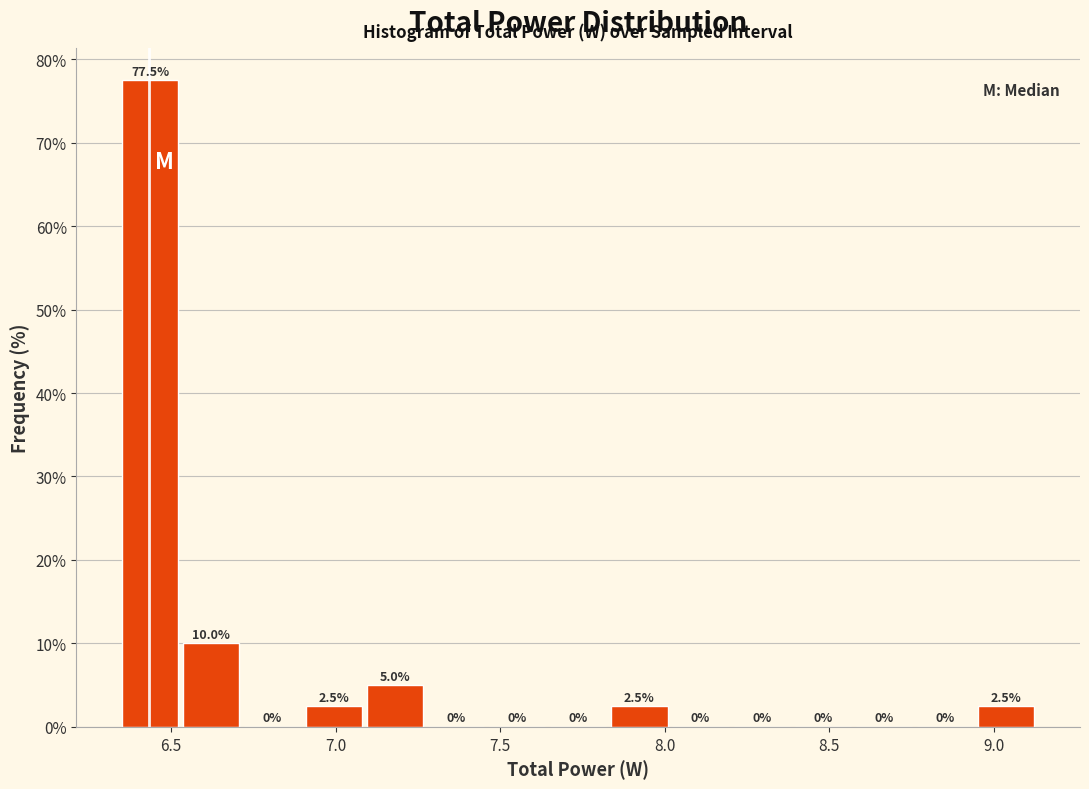

Around what value on the x-axis is the tallest bar? Give the approximate position of its centre, as read against the axis.

6.45